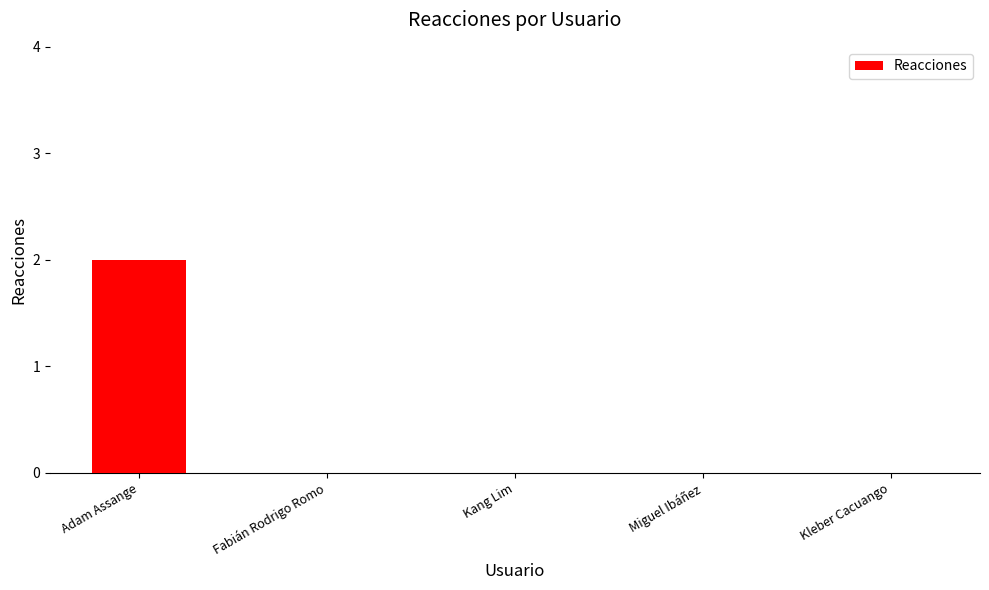

What is the maximum value shown in the chart?

2